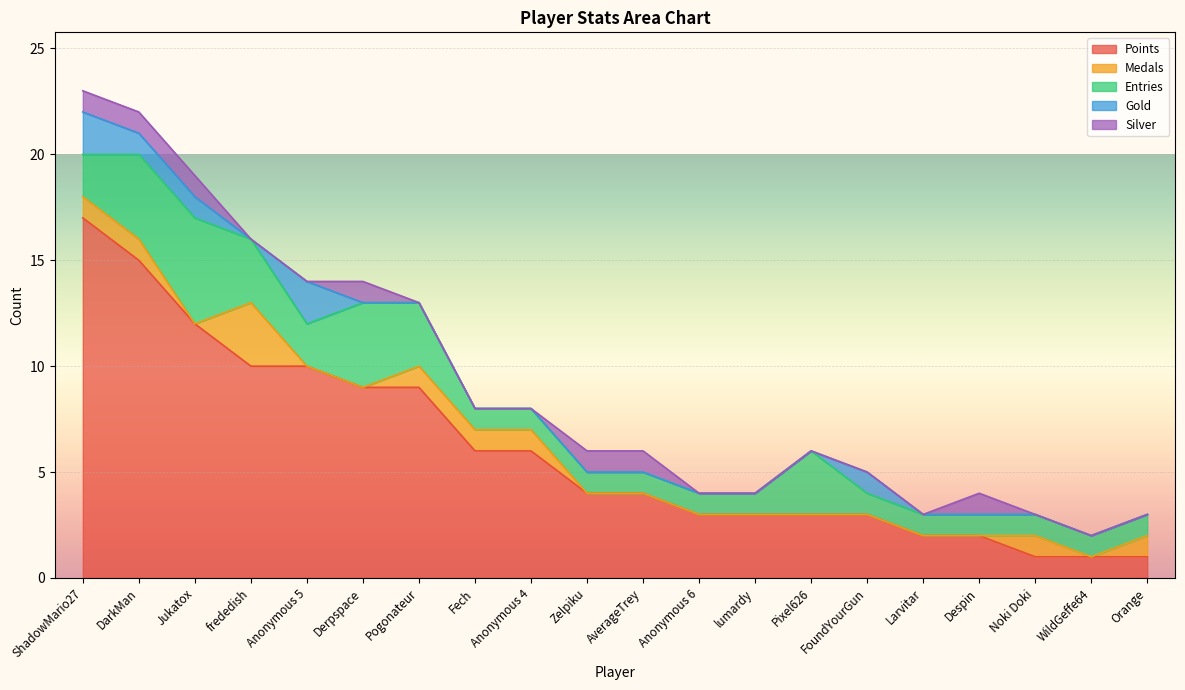

How many interior local peaks does the Gold series have?

2